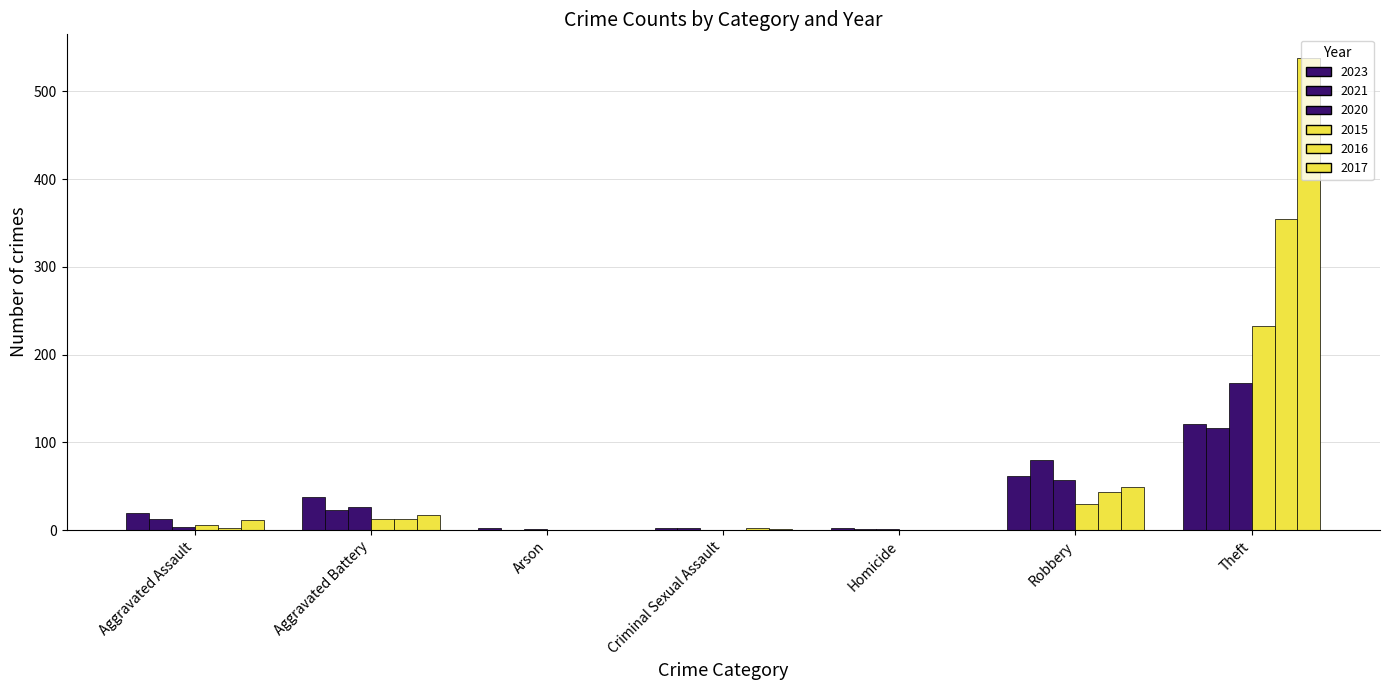

Reading right to left, transcribe all the data shown in this chart.

2023: 121	62	2	3	2	38	20
2021: 116	80	1	2	0	23	13
2020: 168	57	1	0	1	26	4
2015: 233	30	0	0	0	13	6
2016: 354	44	0	2	0	13	3
2017: 538	49	0	1	0	17	12